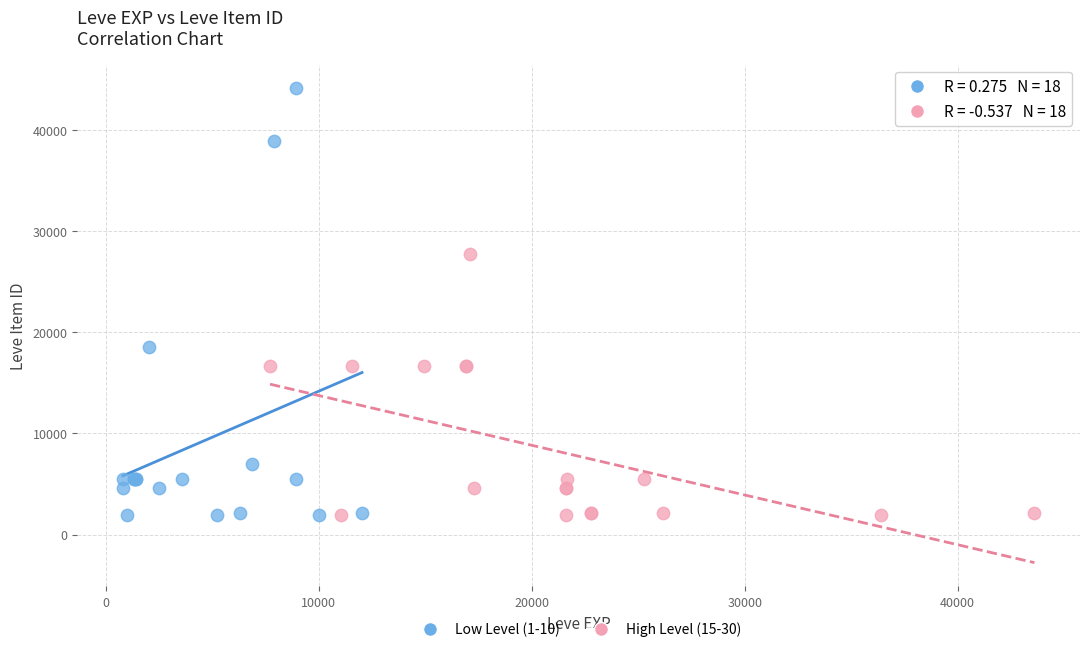

What are all the series names shown in the legend?

Low Level (1-10), High Level (15-30)